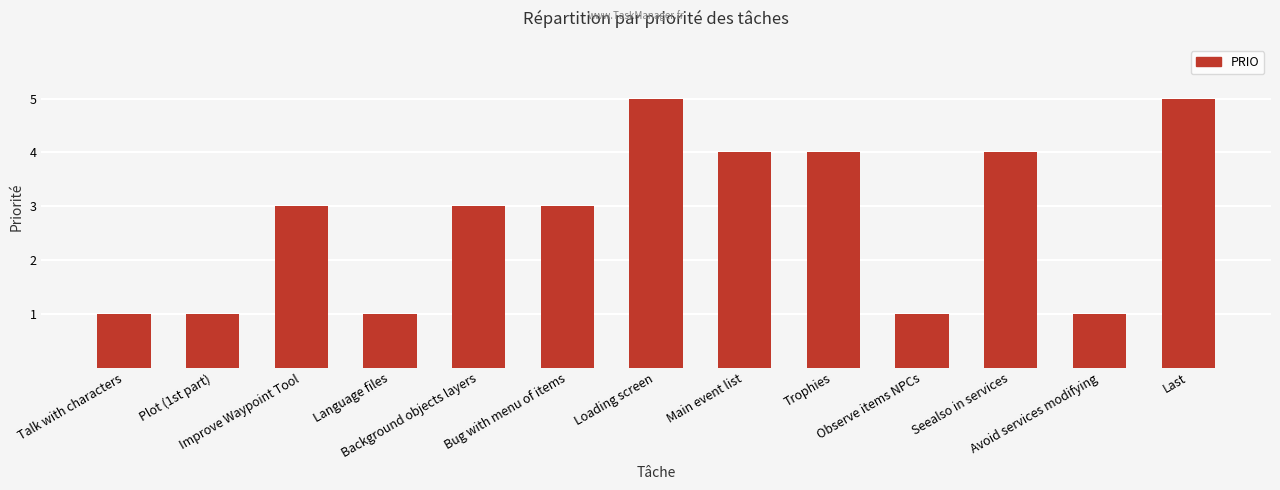

What is the average value?

3